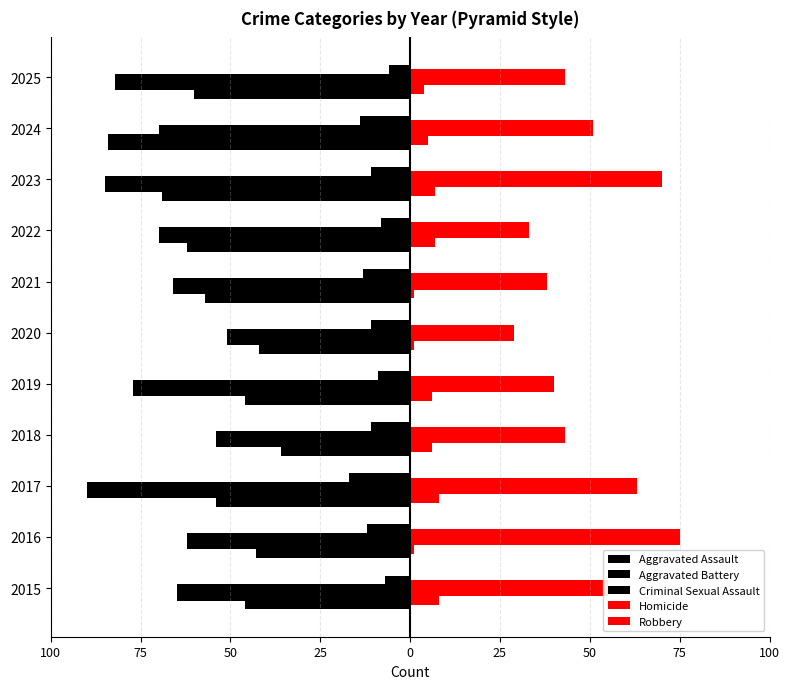

What is the difference between the second highest and second lowest values in the Criminal Sexual Assault series?

7